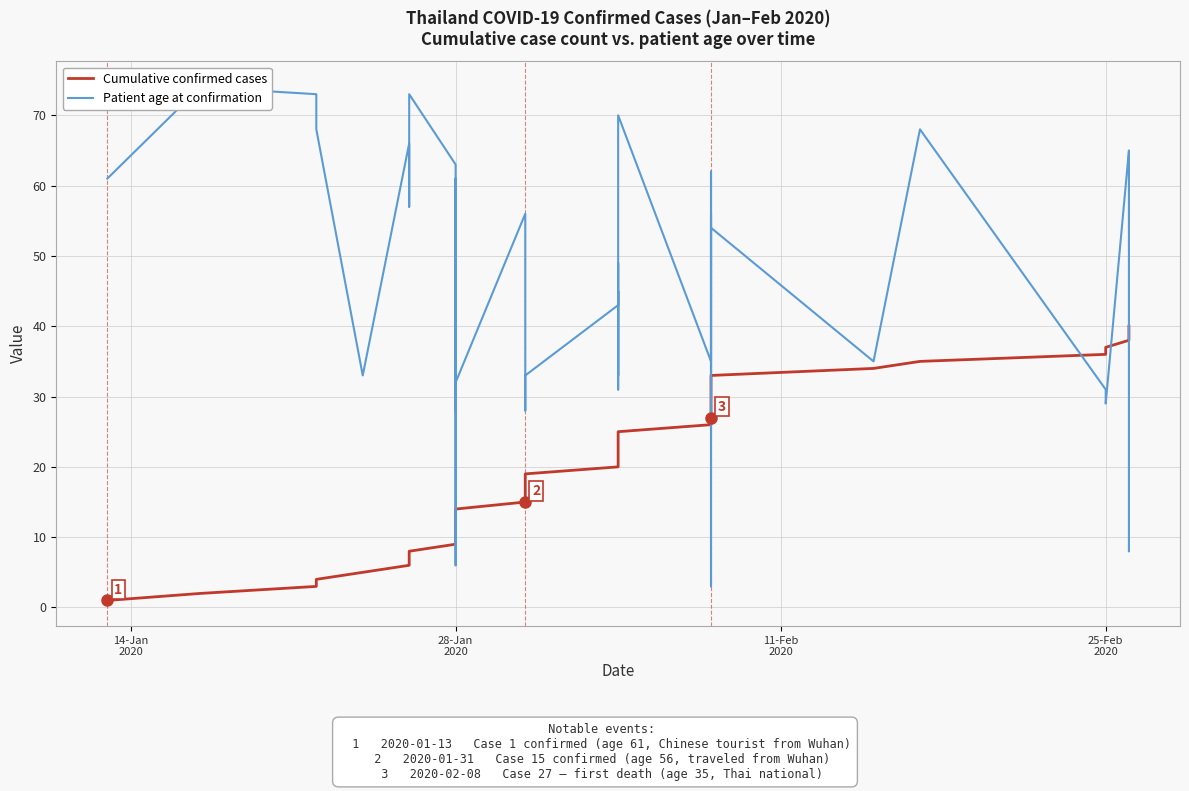

At which category does the chart reach its minimum across all series?

14-Jan
2020